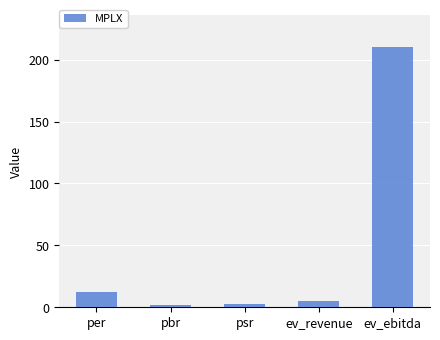

Where is the data nearest to the value 106?

per